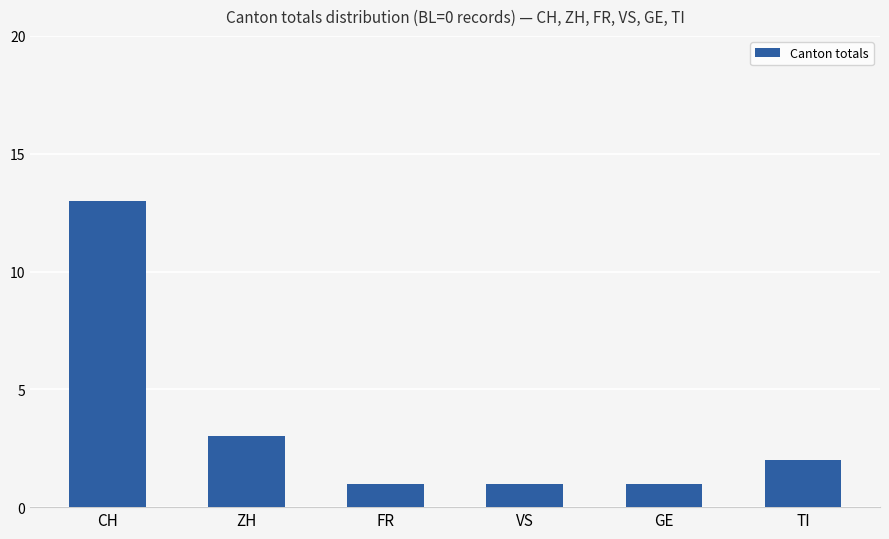

Between TI and VS, which is larger?

TI